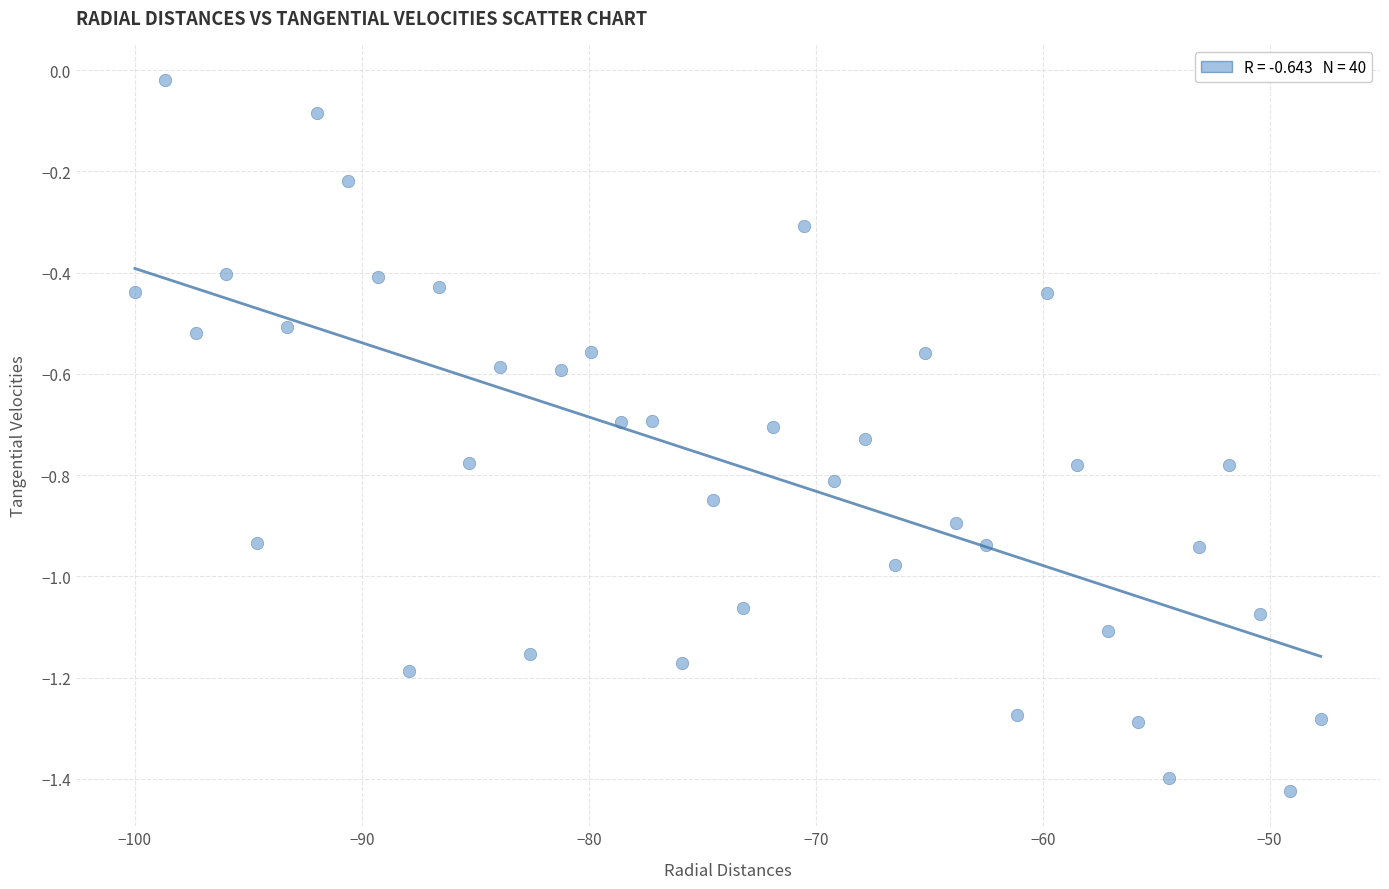

What is the range of Y values (max minus min)?

1.4